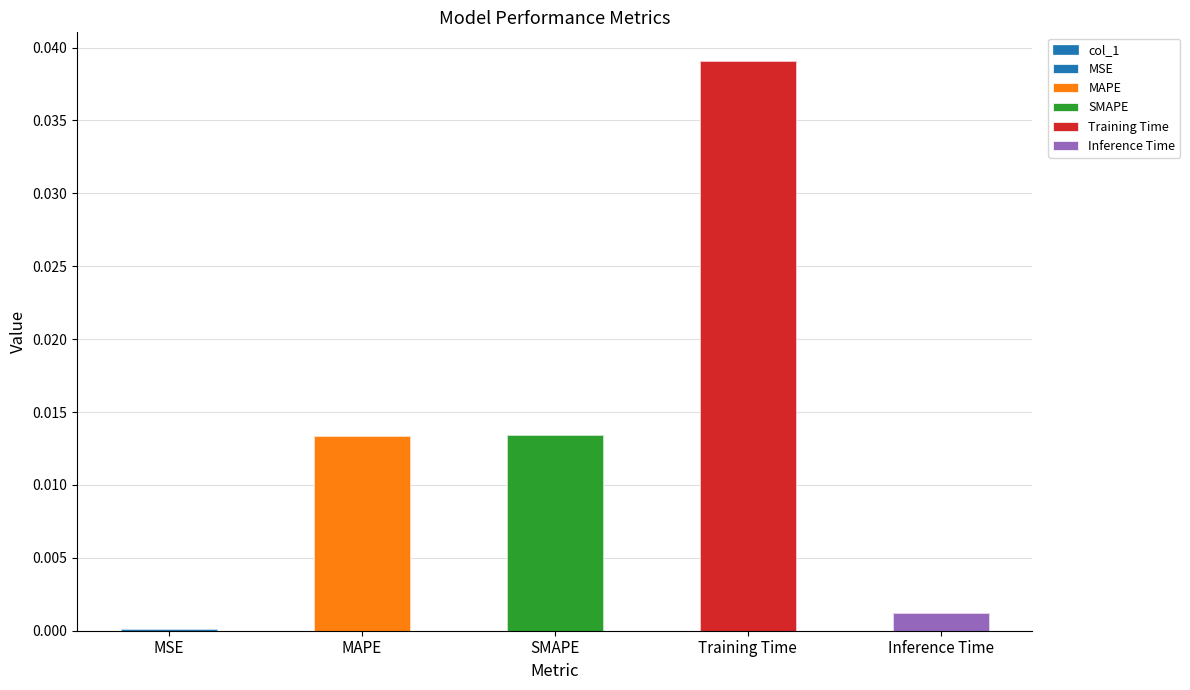

List the labels in order of value, largest first.

Training Time, SMAPE, MAPE, Inference Time, MSE